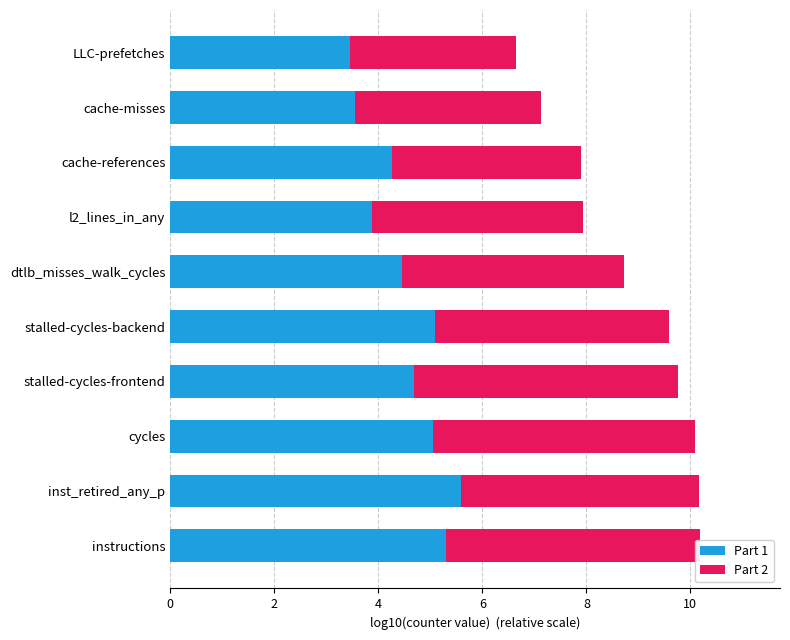

What is the total value across all series at stalled-cycles-backend?

9.6